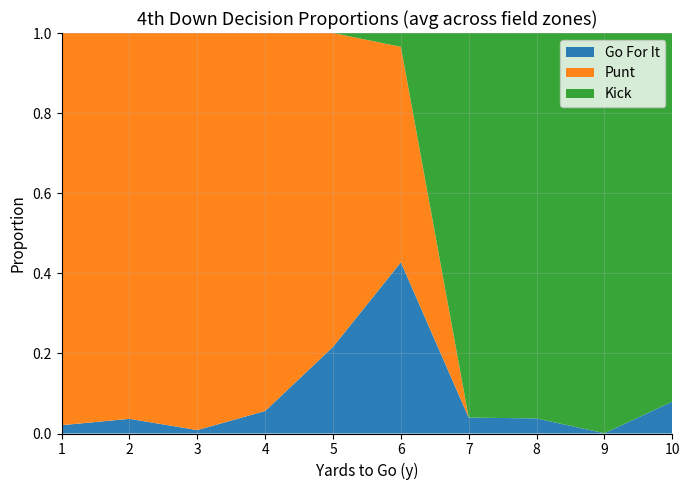

At which label does Go For It reach its peak?

6